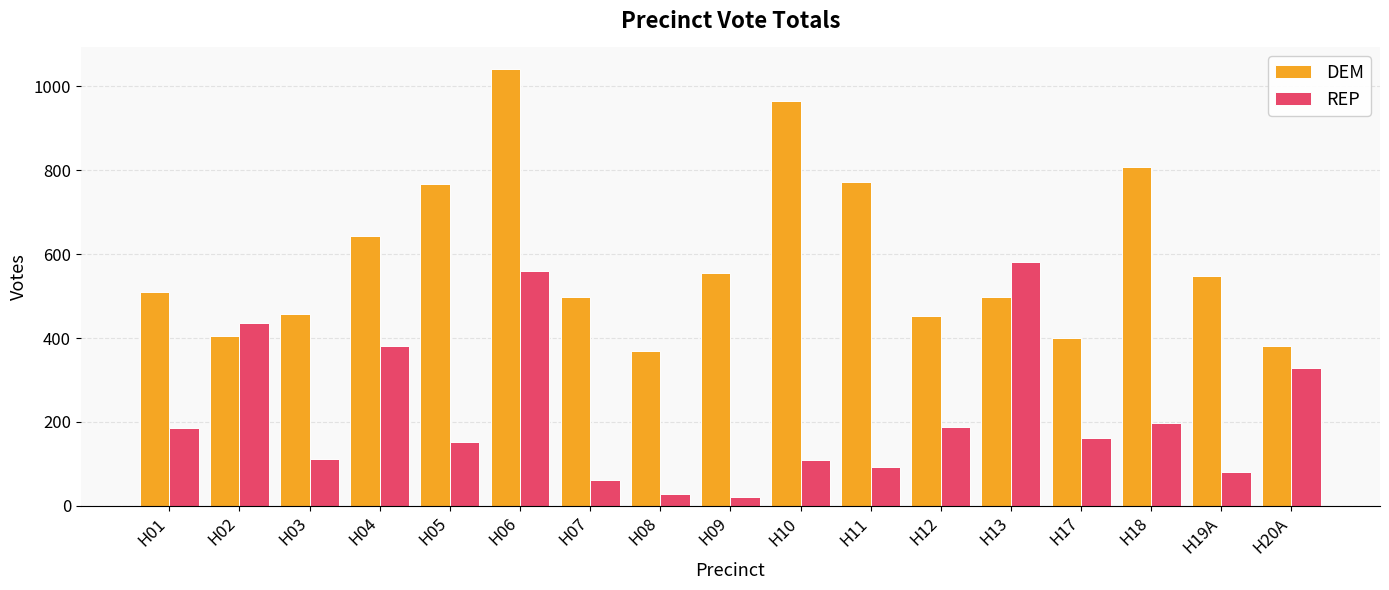

At which label is REP closest to 302?

H20A